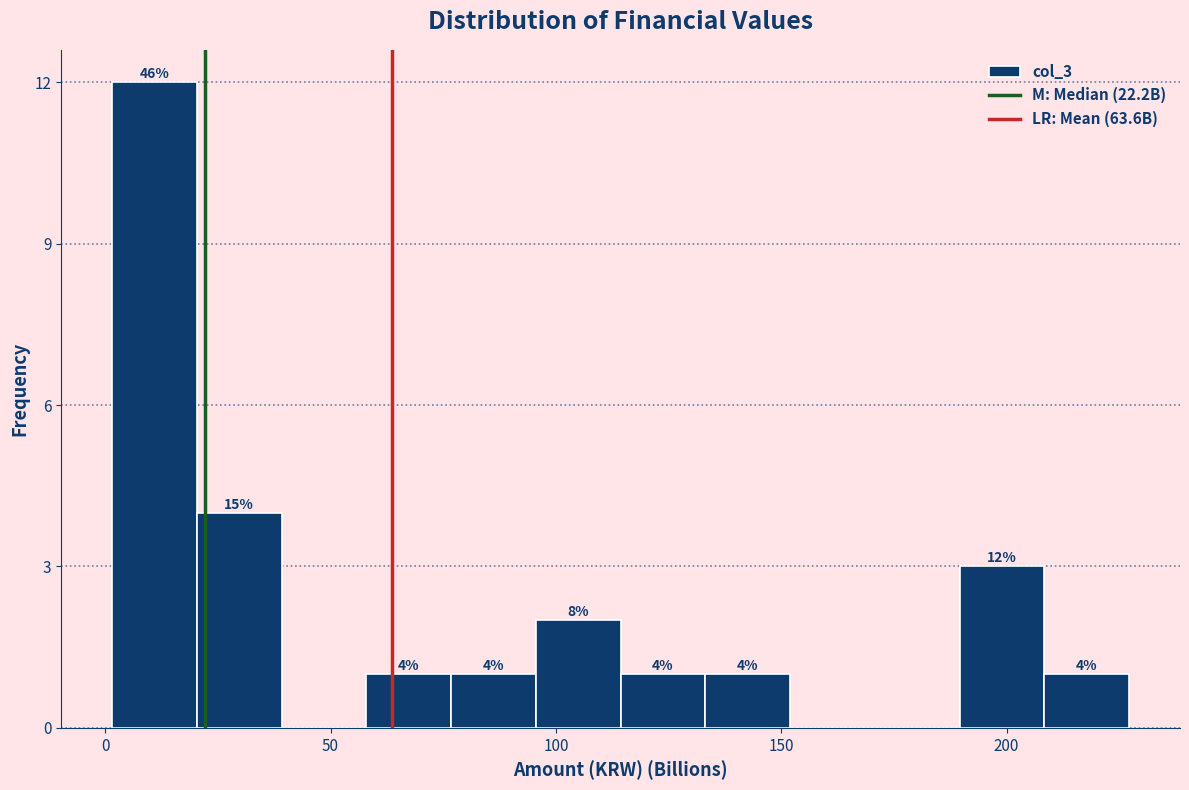

Around what value on the x-axis is the tallest bar? Give the approximate position of its centre, as read against the axis.

10